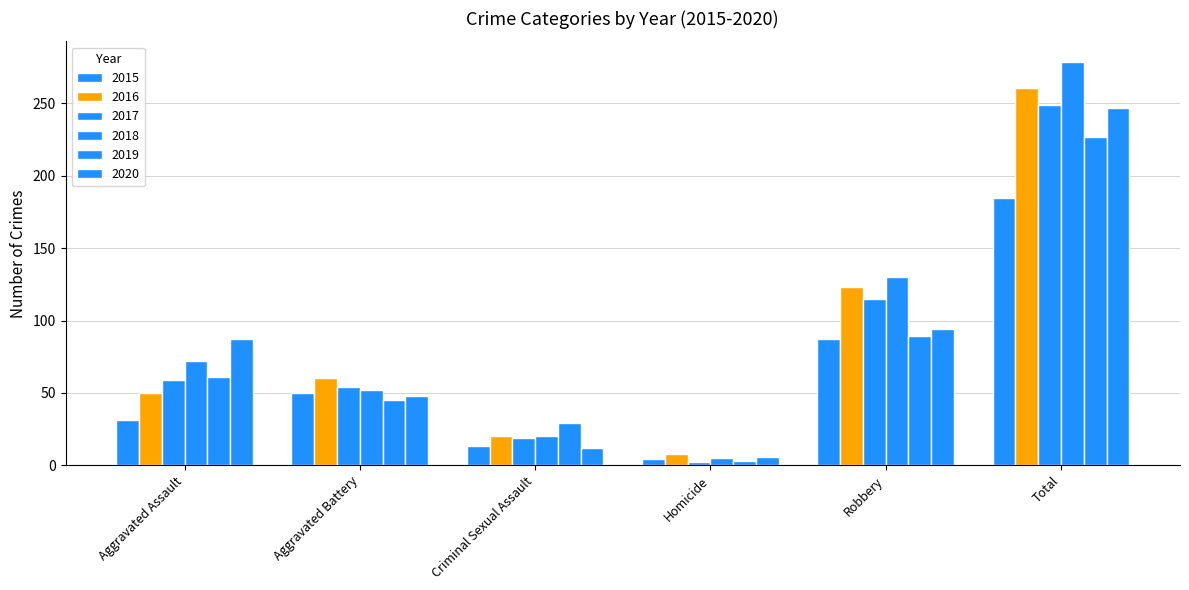

What is the value of the 2017 bar at the 2nd from the left?

54